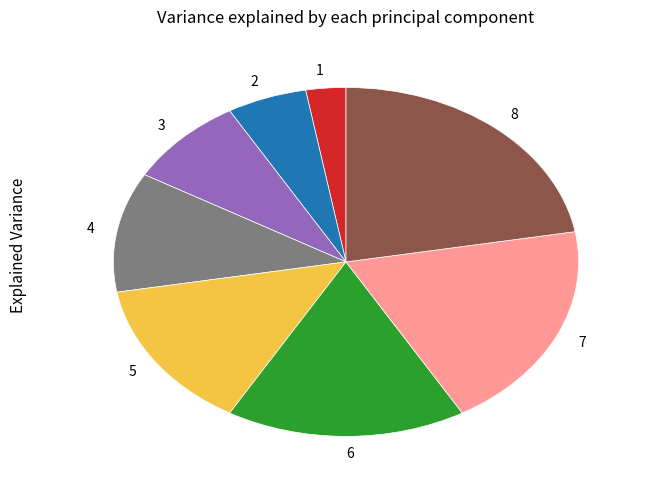

Is there a majority slice in this chart?

No